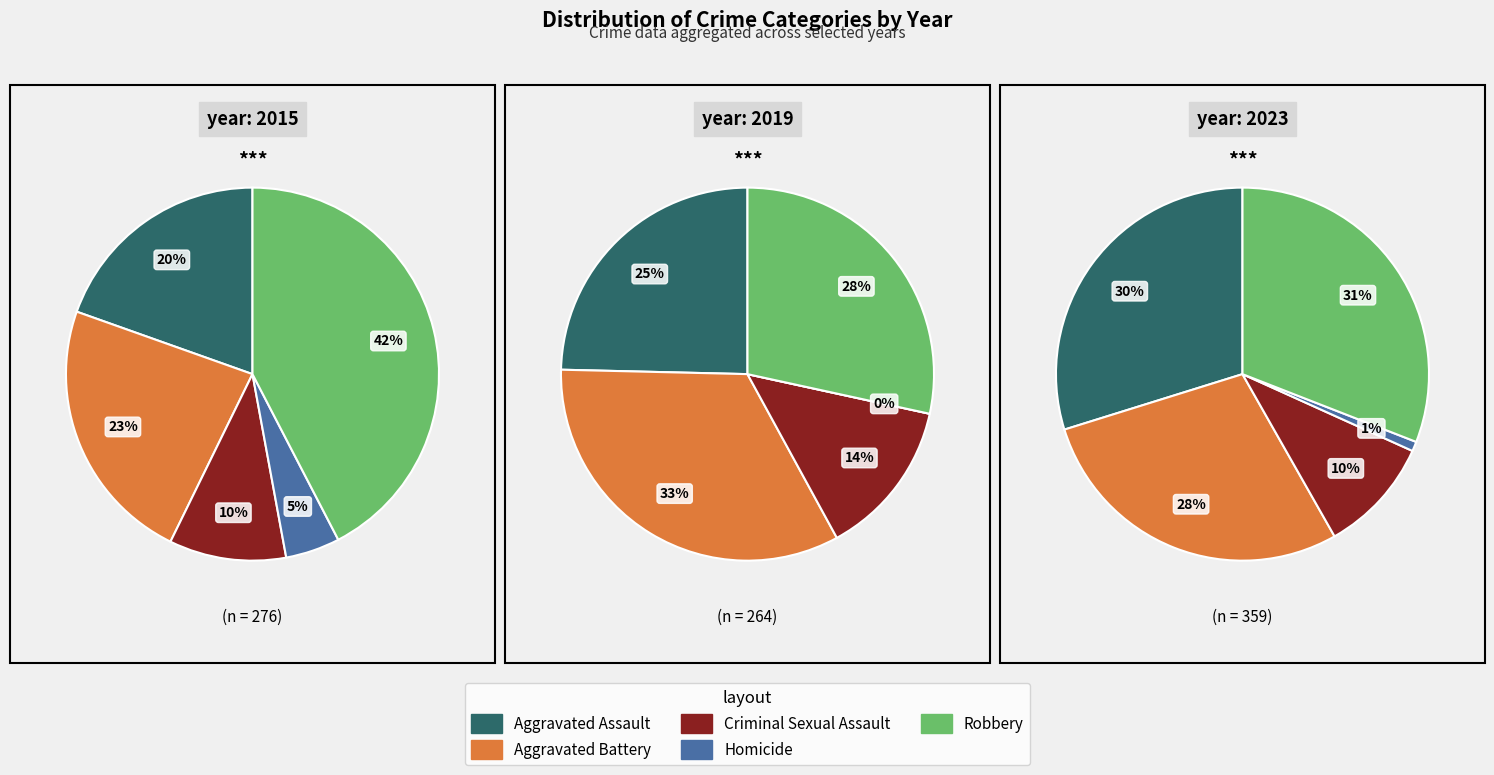

Rank the series at Criminal Sexual Assault from lowest to highest value.

2015, 2019, 2023